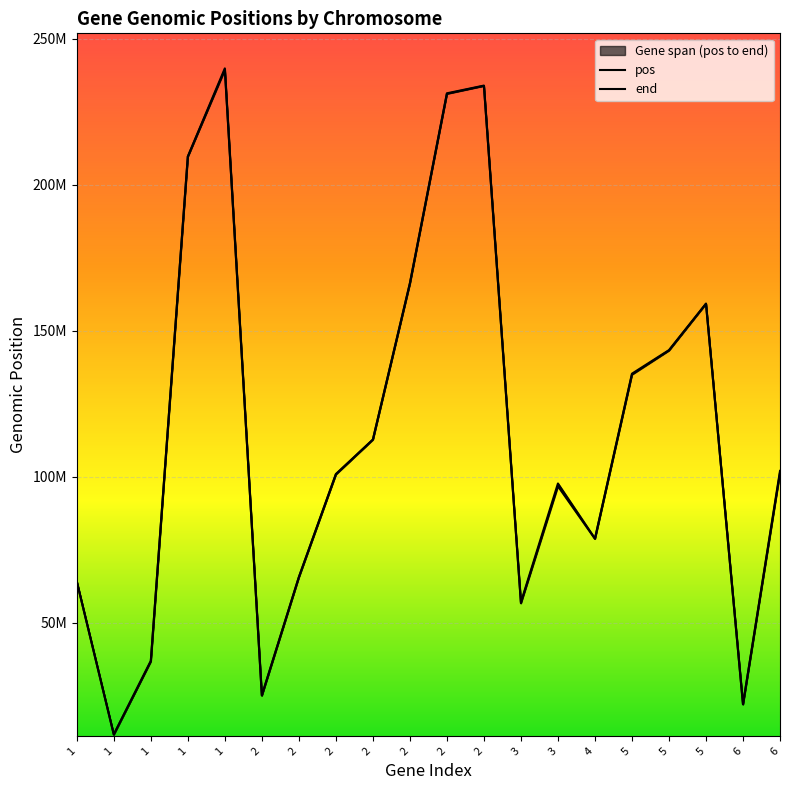

Which series changed the most between 2 and 3?

pos